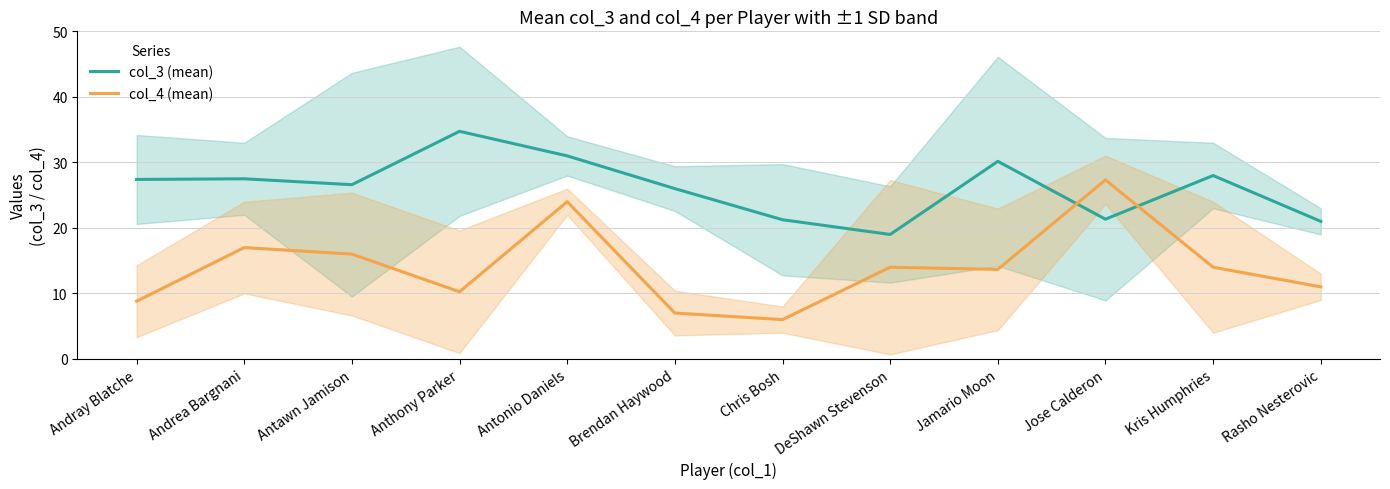

What are all the series names shown in the legend?

col_3 (mean), col_4 (mean)